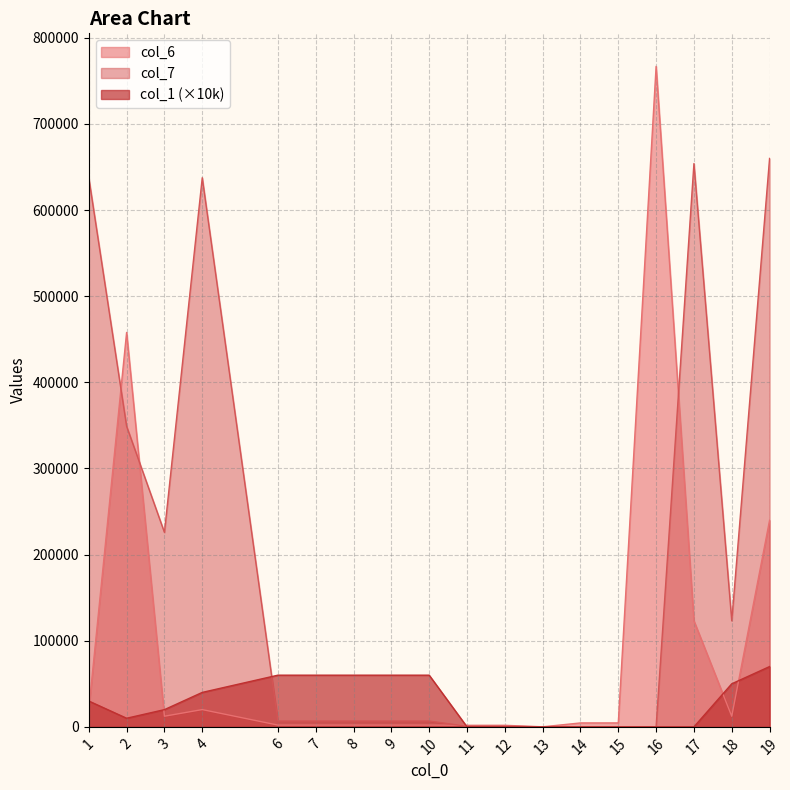

At which category is the sum across all series the highest?

19